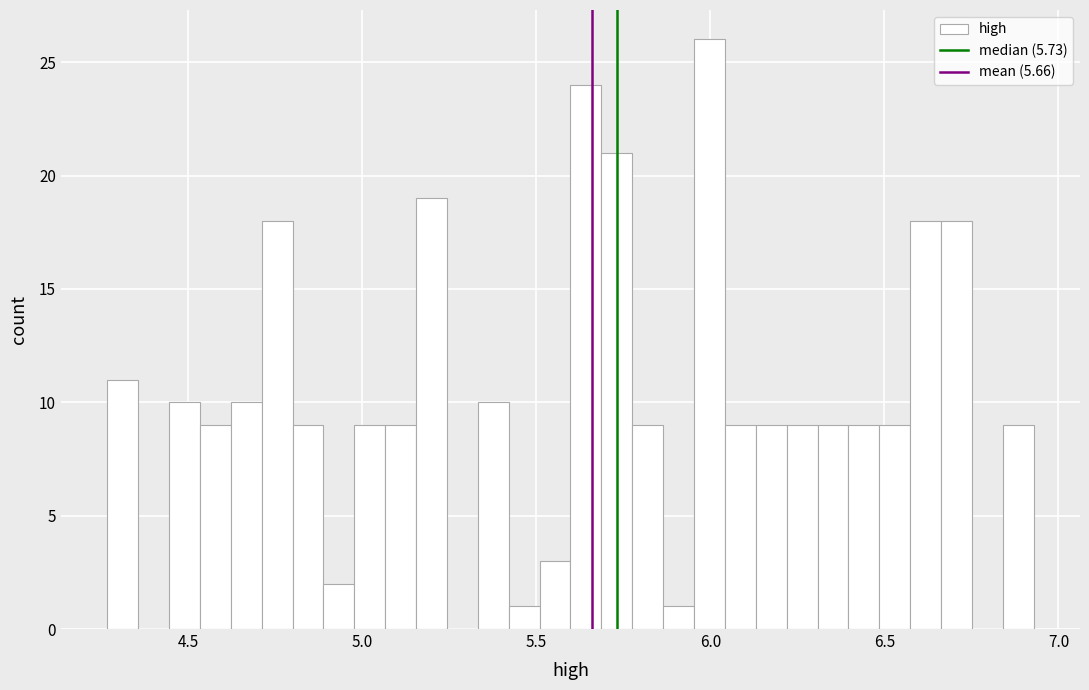

Read against the x-axis, roughly where is the centre of the tallest bar?

6.00